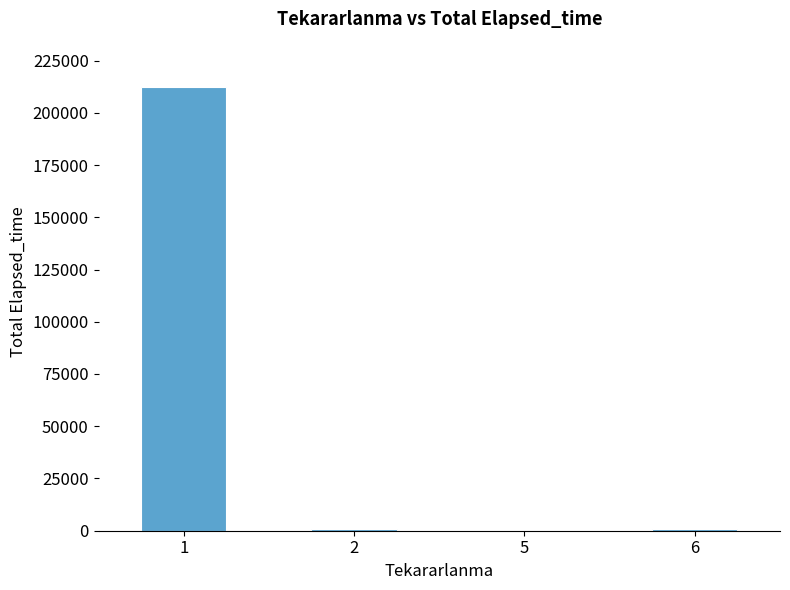

What is the average value?

53499